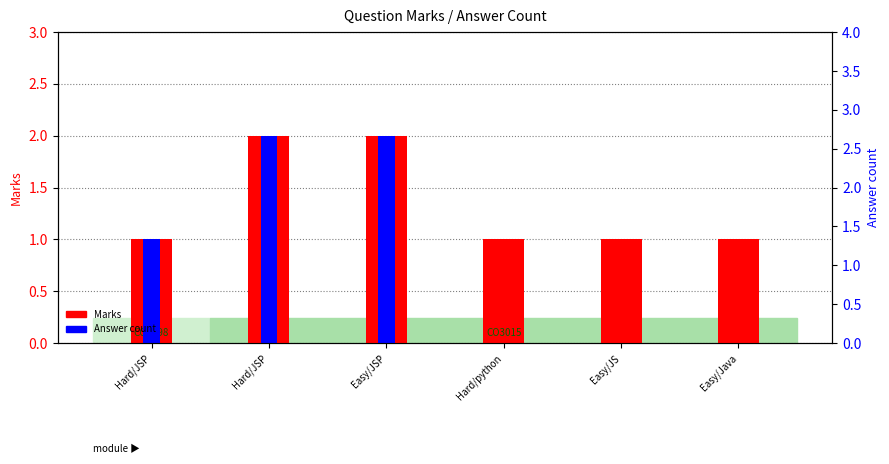

What is the label of the 5th bar from the right?

Hard/JSP